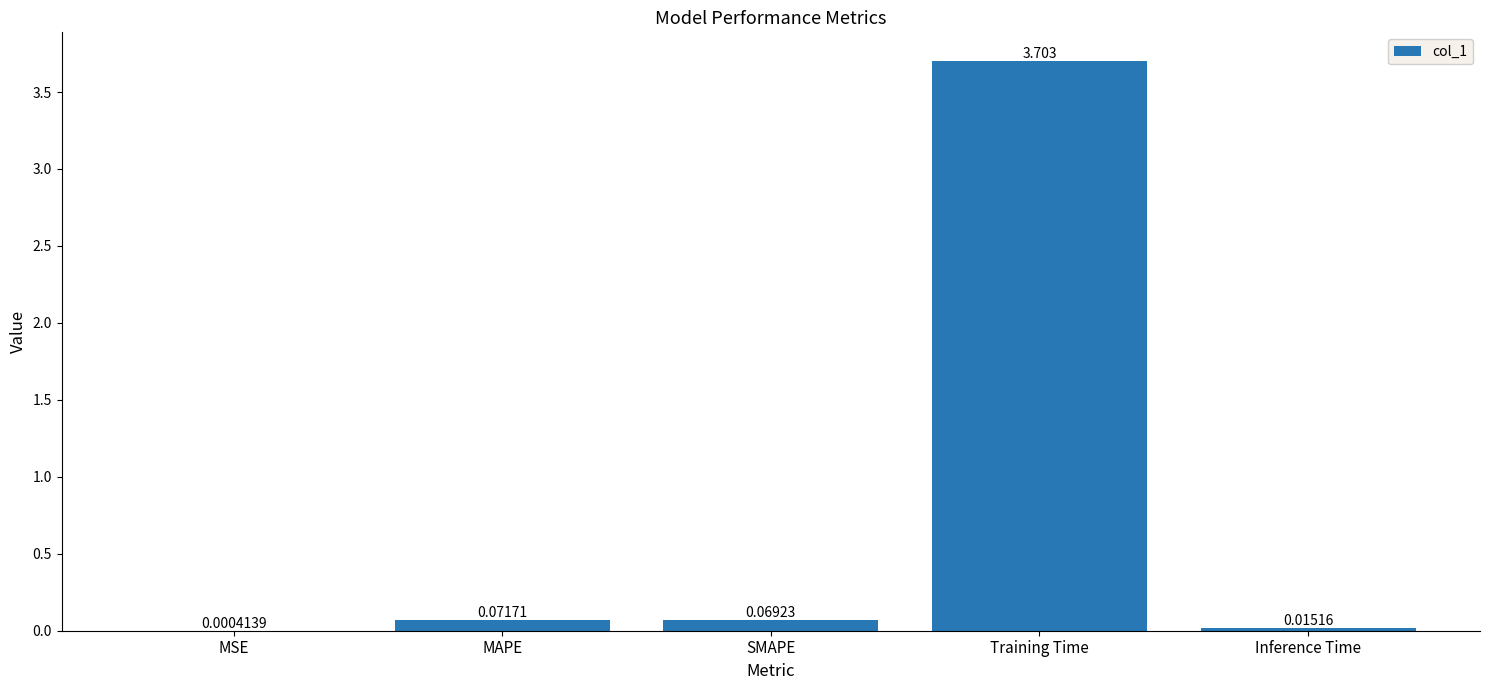

What is the average value?

0.8